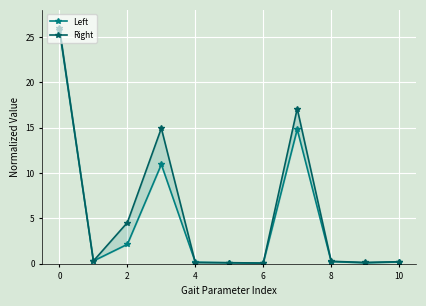

How many times do Left and Right cross each other?

4